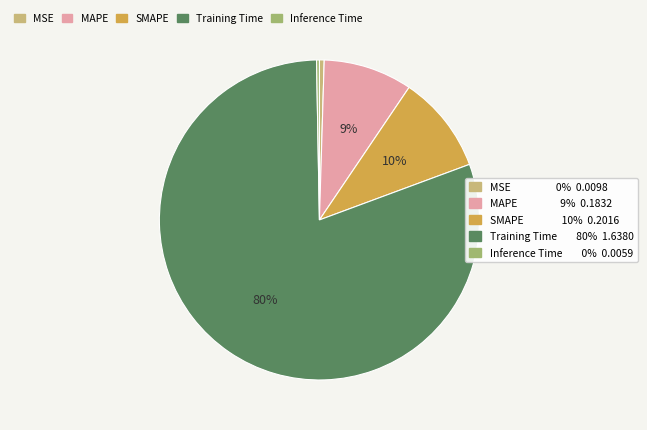

To the nearest percent, what is the average slice percentage?

20%